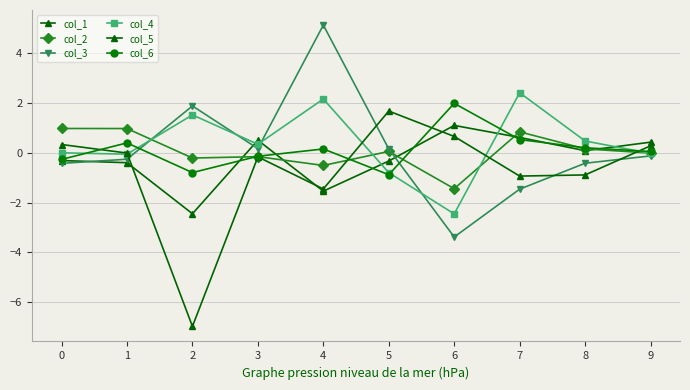

How many interior local peaks does the col_1 series have?

2